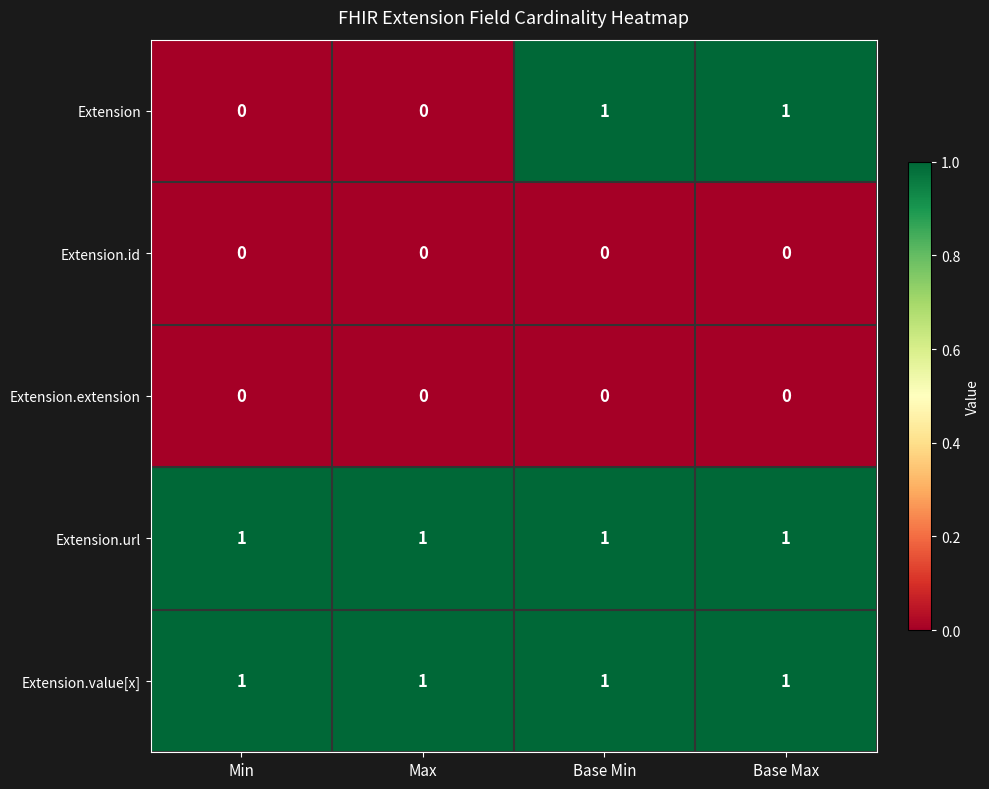

At how many categories does at least one series exceed 0?

4